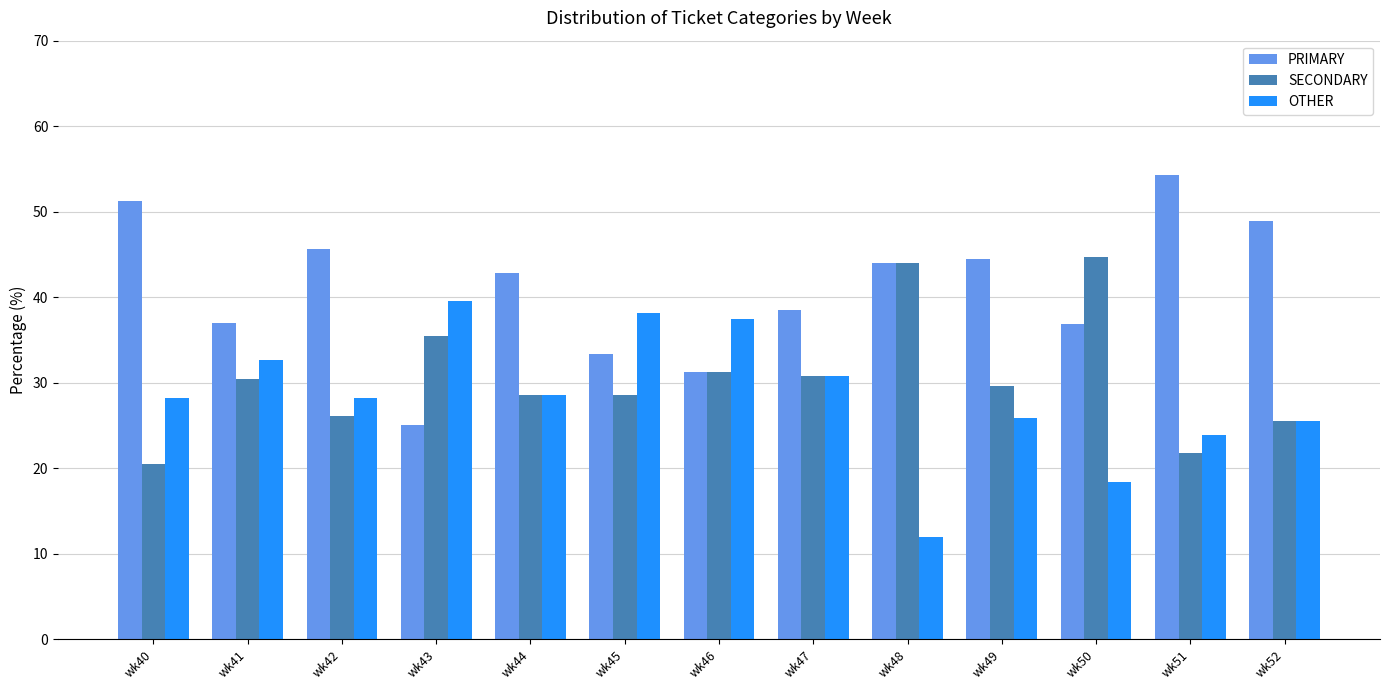

Which category has the highest value in the OTHER series?

wk43